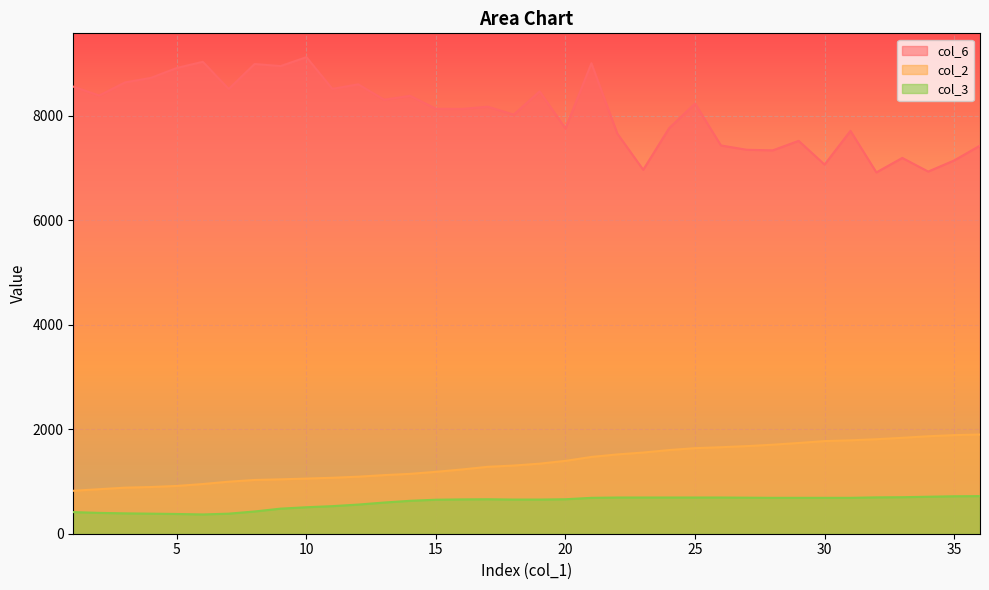

What is the average value of the col_6 series?

8056